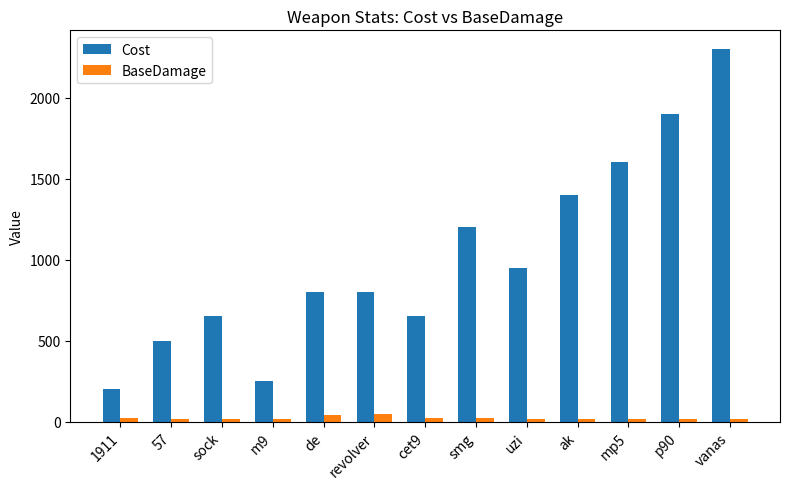

Which series changed the most between de and smg?

Cost